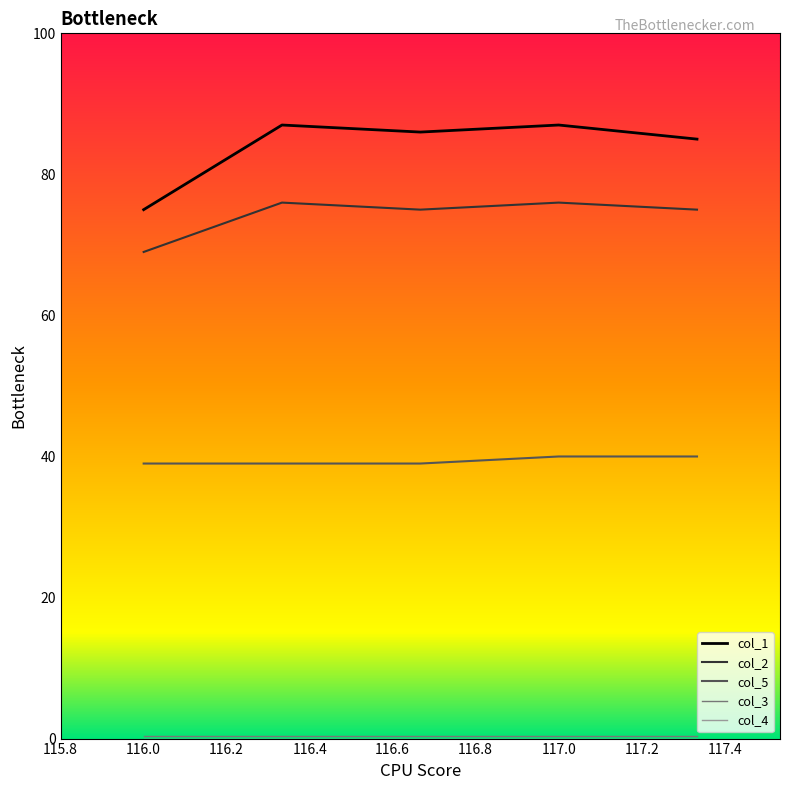

What is the lowest value of the col_1 series?

75.0